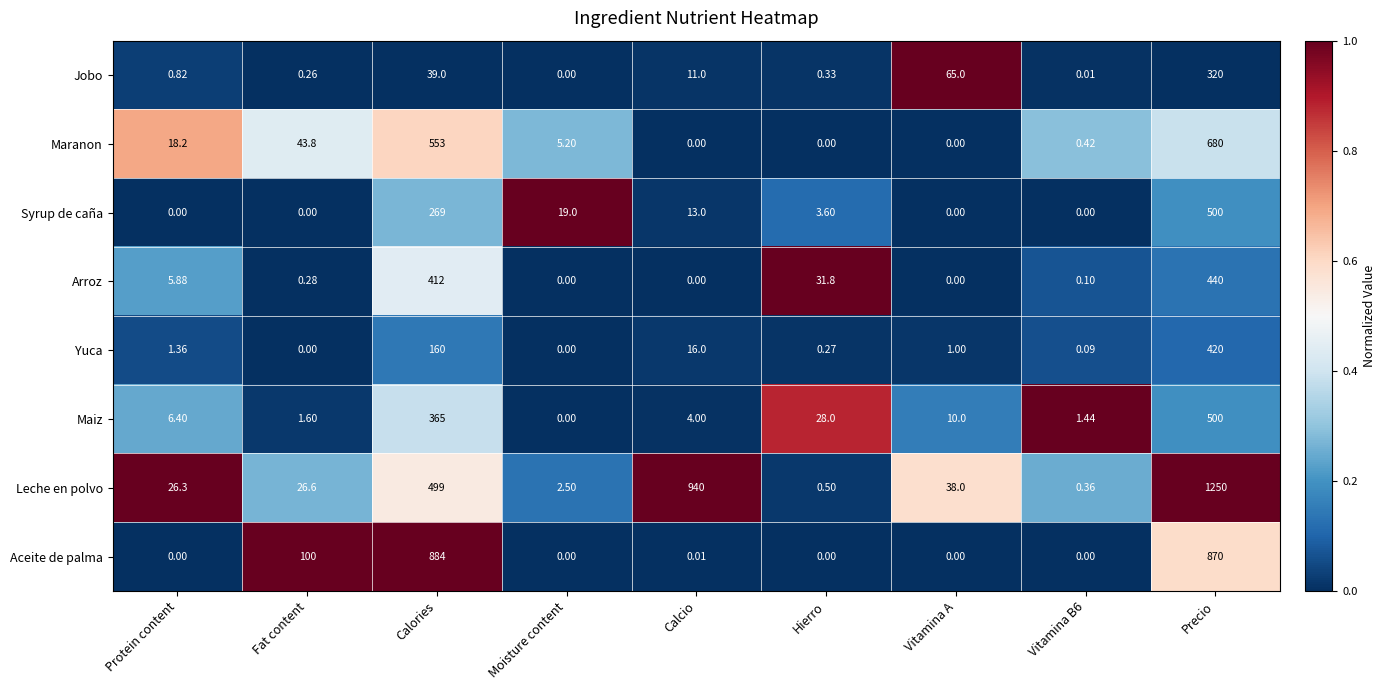

Which series has the widest spread of values?

Leche en polvo